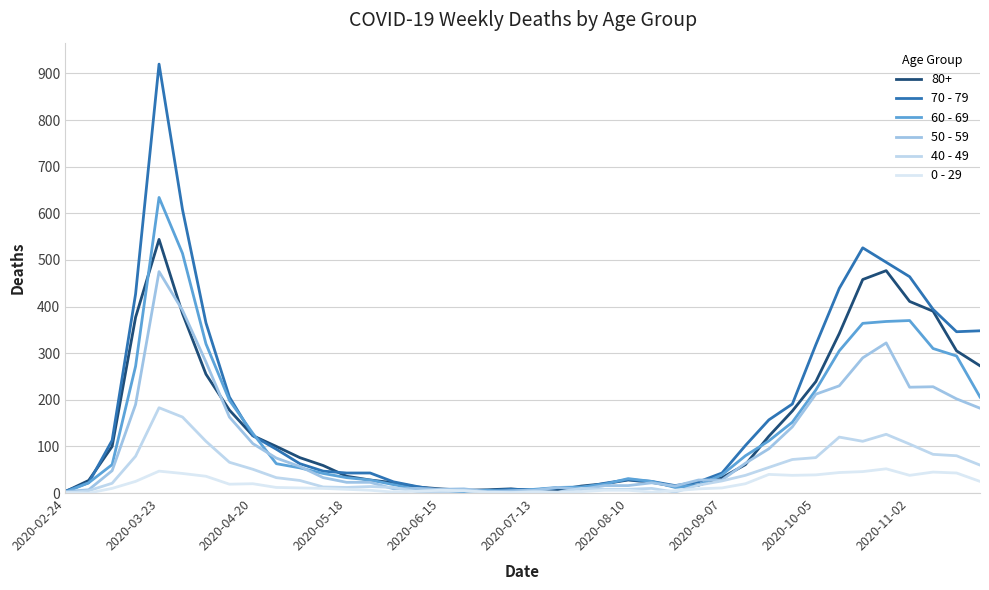

At which category does the chart reach its minimum across all series?

2020-02-24